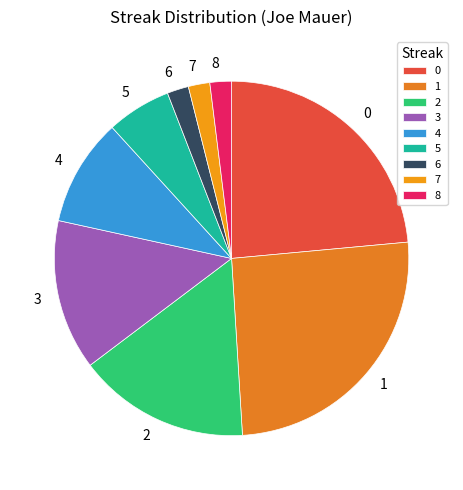

Do 1 and 6 together represent more than half of the pie?

No